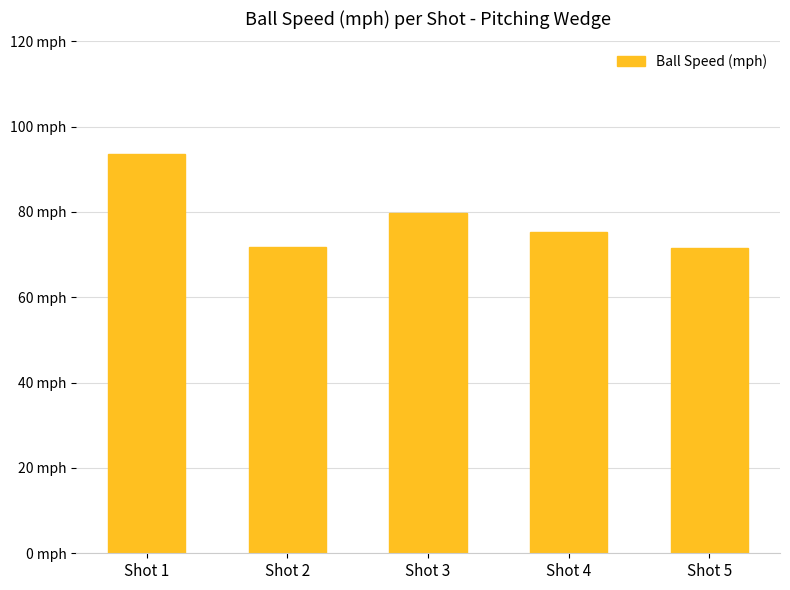

True or false: the data shows 71.6 at Shot 5.

True